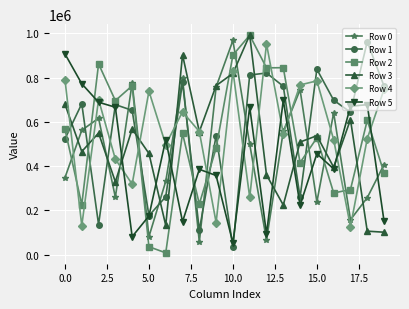

What is the average value of the Row 5 series?

438884